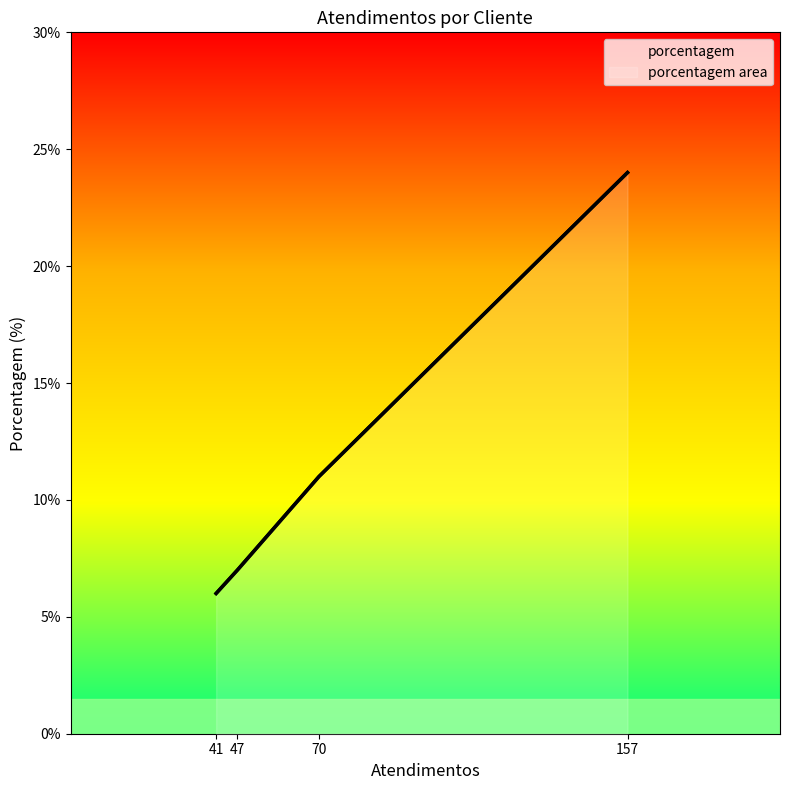

At which category does the chart reach its minimum across all series?

41